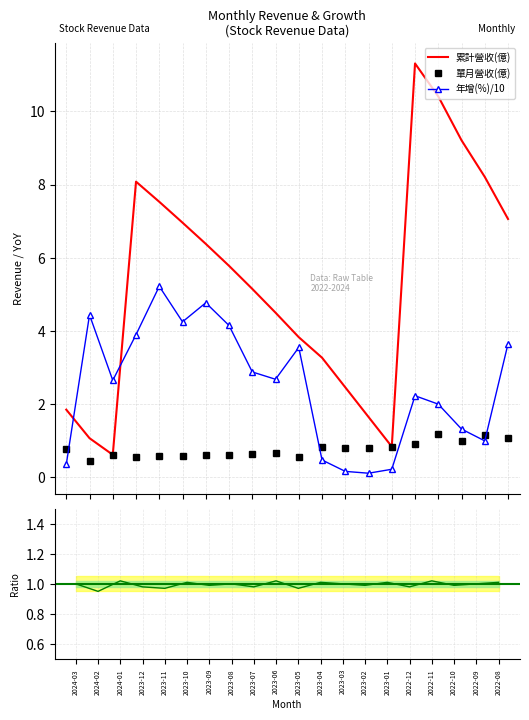

How many lines are shown in the chart?

2